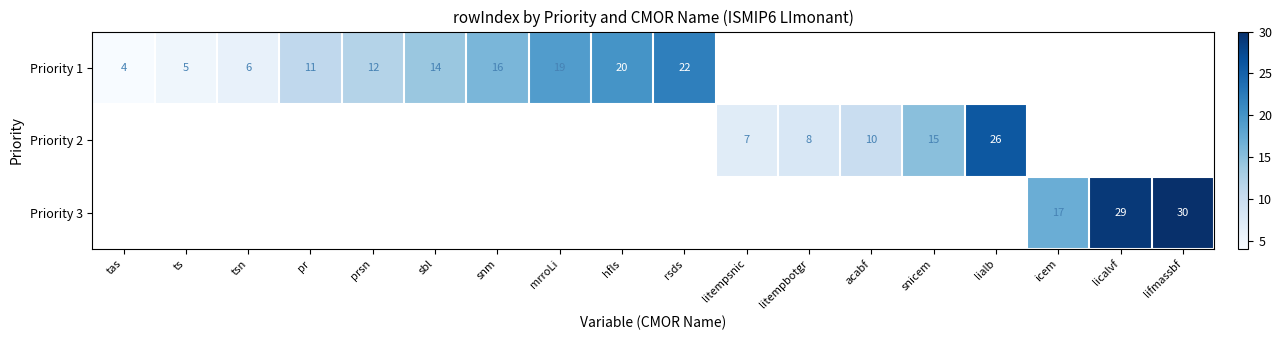

Between icem and lifmassbf, which is larger?

lifmassbf